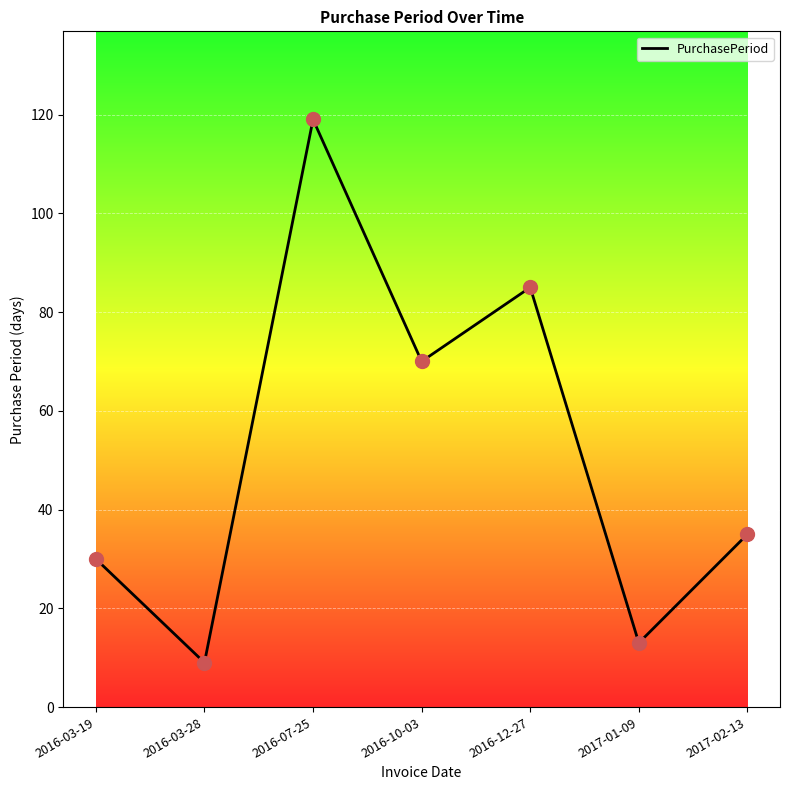

Approximately how many times larger is the value at 2017-02-13 compared to 2016-03-19?

1.2